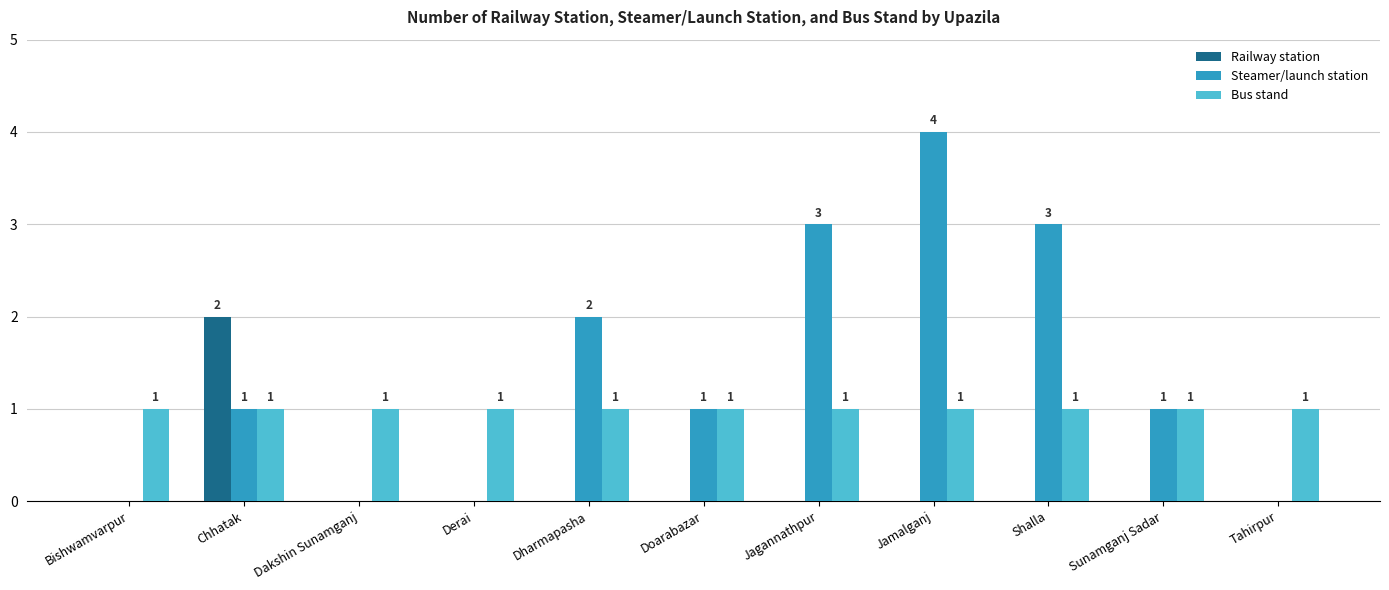

What is the maximum value shown in the chart?

4